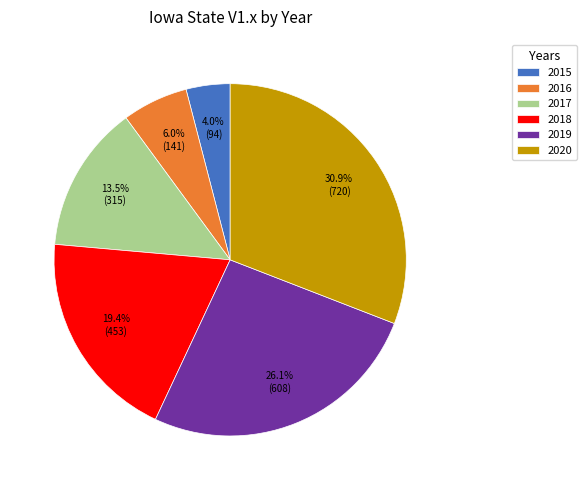

What percentage is the 2019 slice, to the nearest percent?

26%